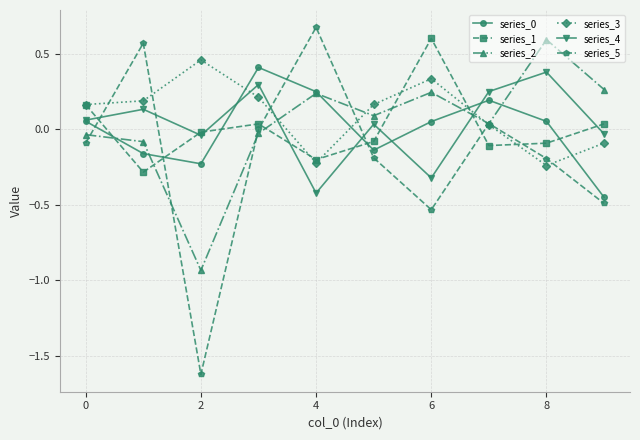

What is the greatest value displayed?

0.7